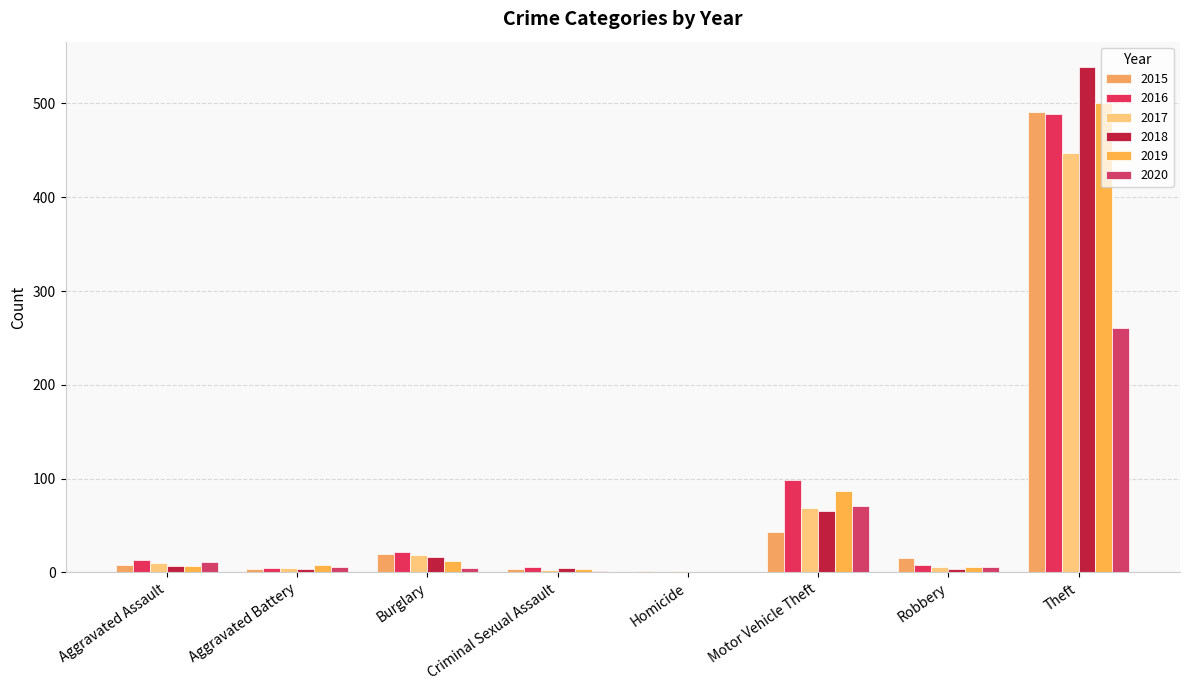

At which label is 2018 closest to 269?

Motor Vehicle Theft